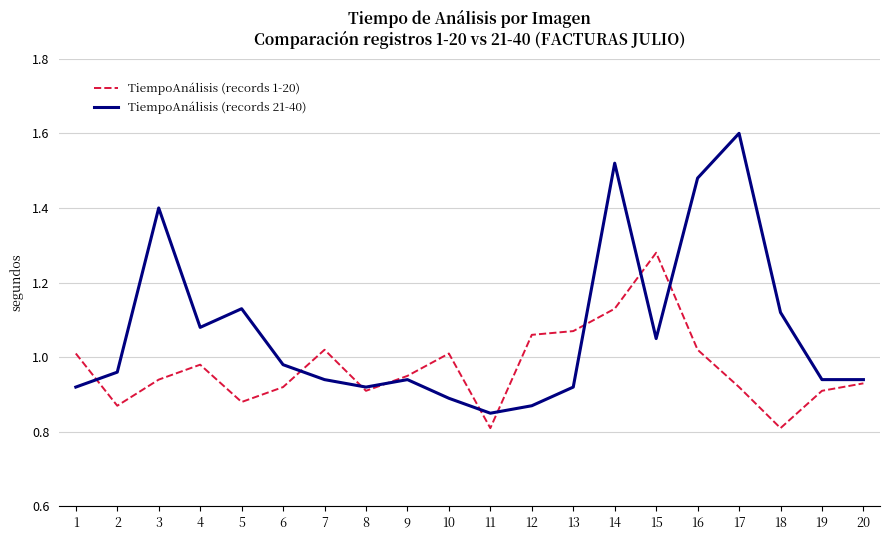

What are all the series names shown in the legend?

TiempoAnálisis (records 1-20), TiempoAnálisis (records 21-40)